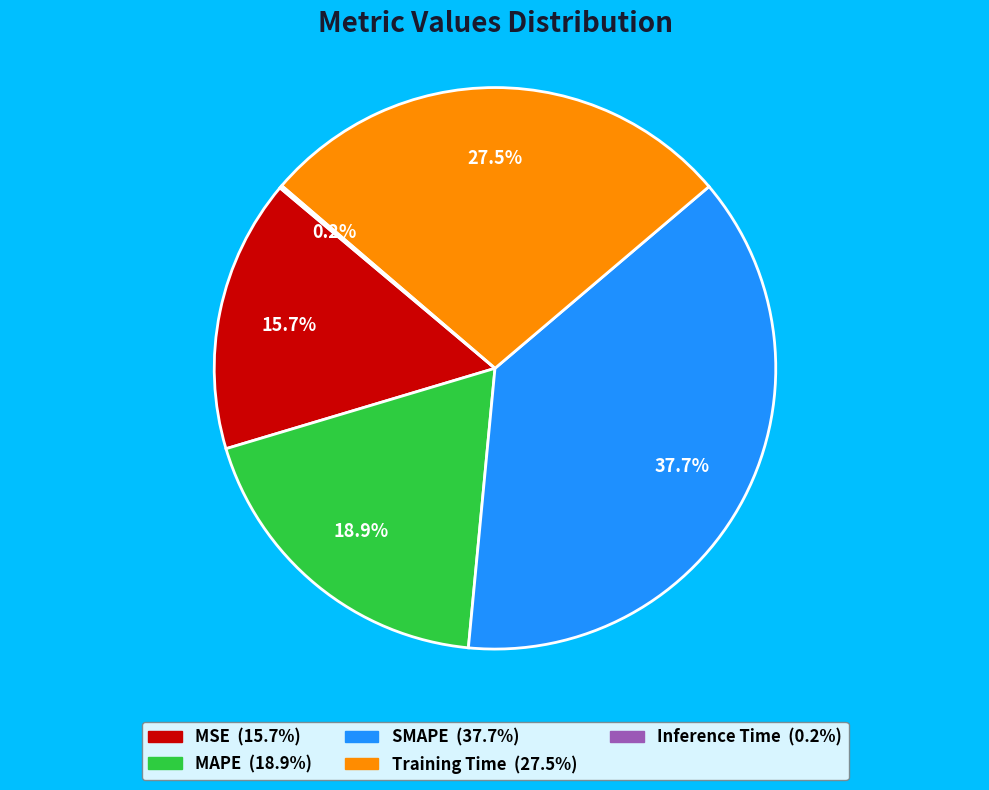

Is it true that SMAPE is 38% of the pie?

True